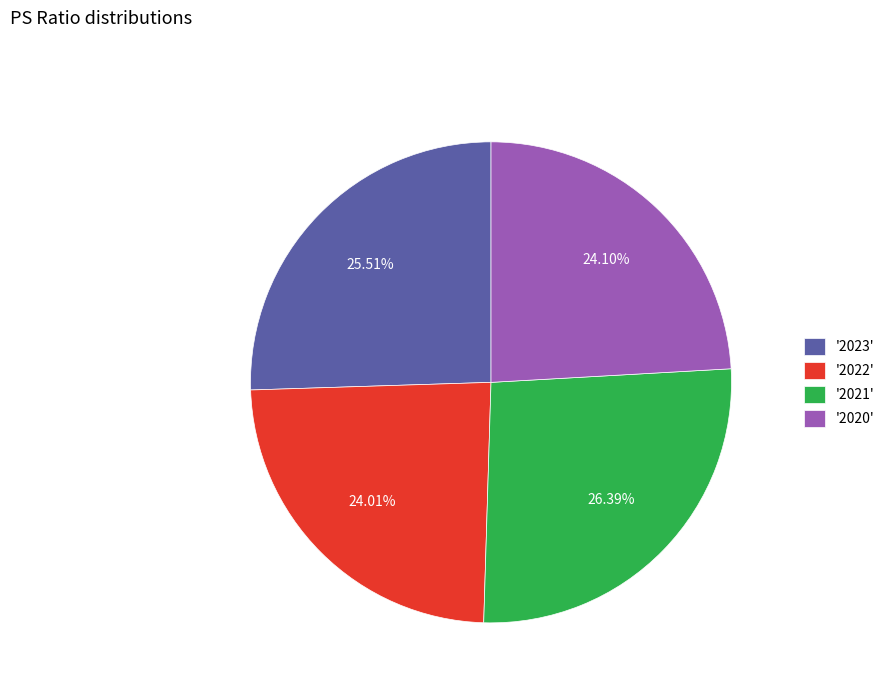

Between '2021' and '2023', which is larger?

'2021'